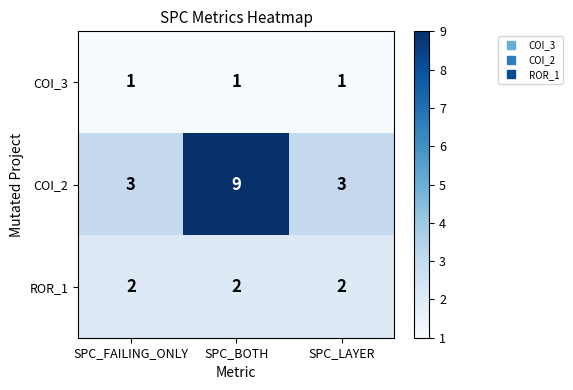

Which series has the largest total across all categories?

COI_2